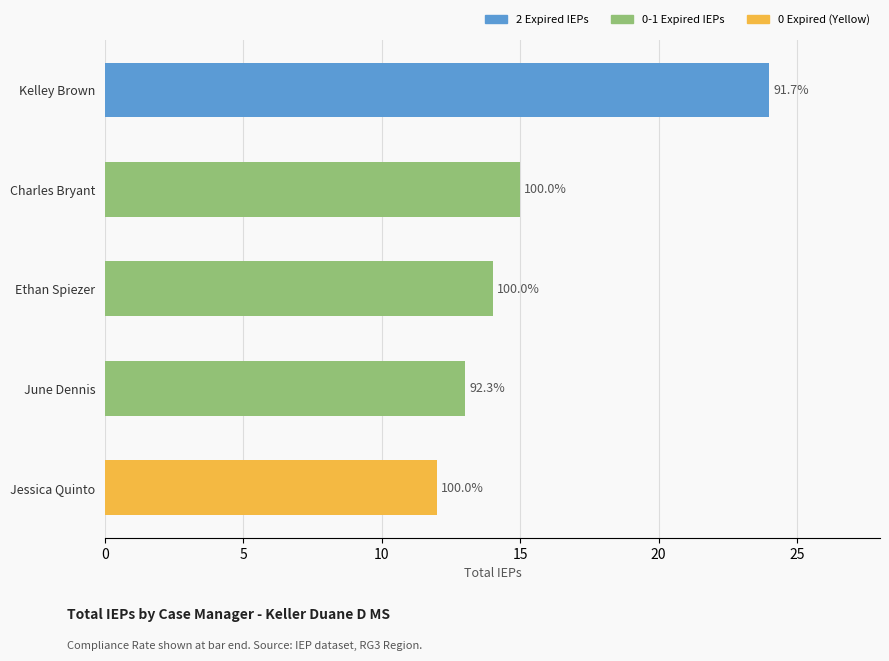

Does the chart contain any negative values?

No